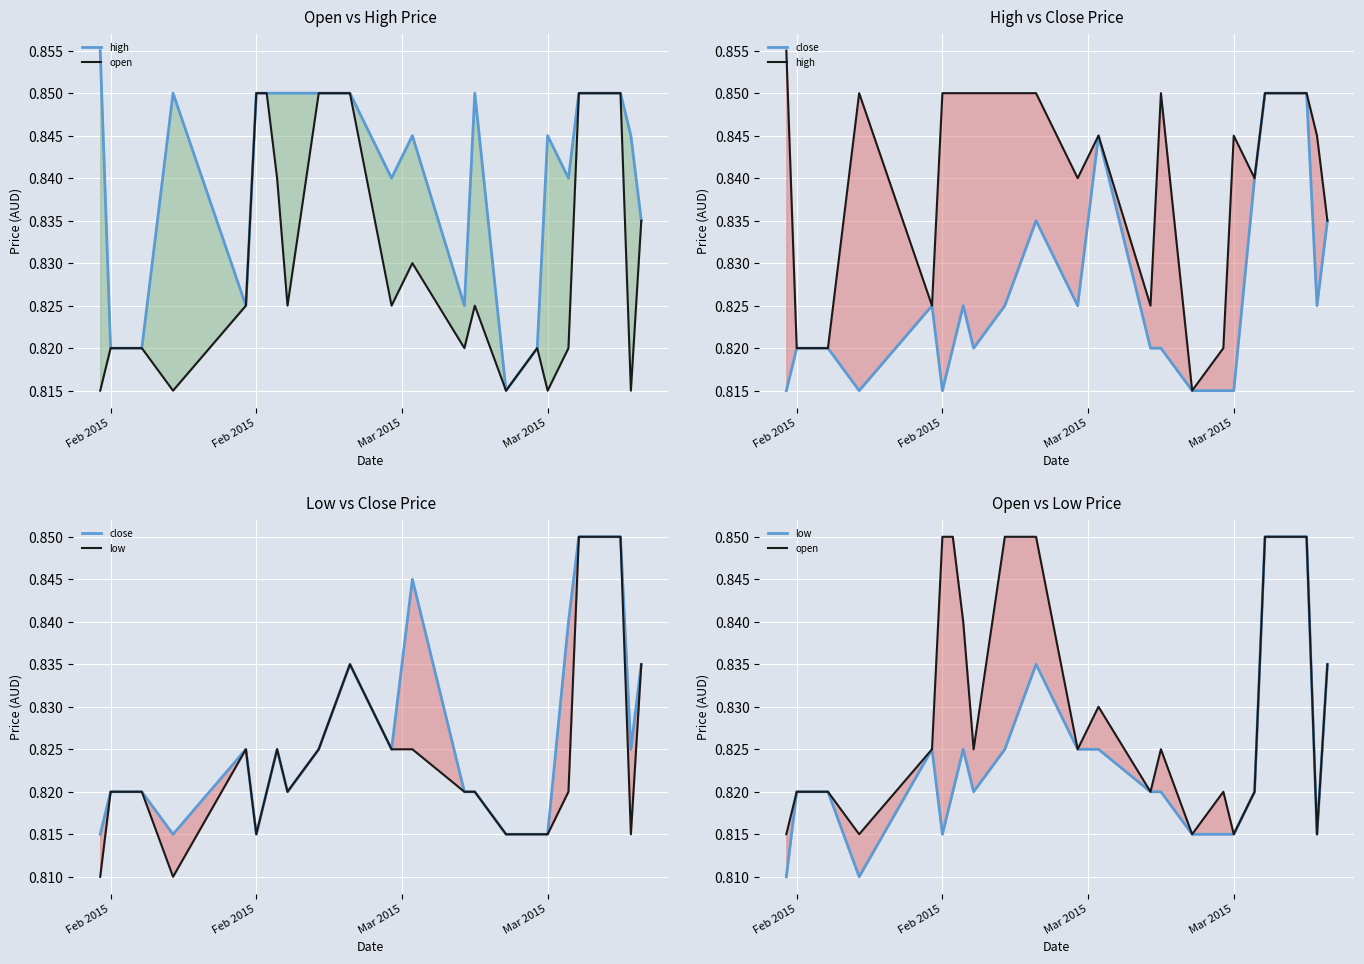

True or false: high and close cross at least once.

False